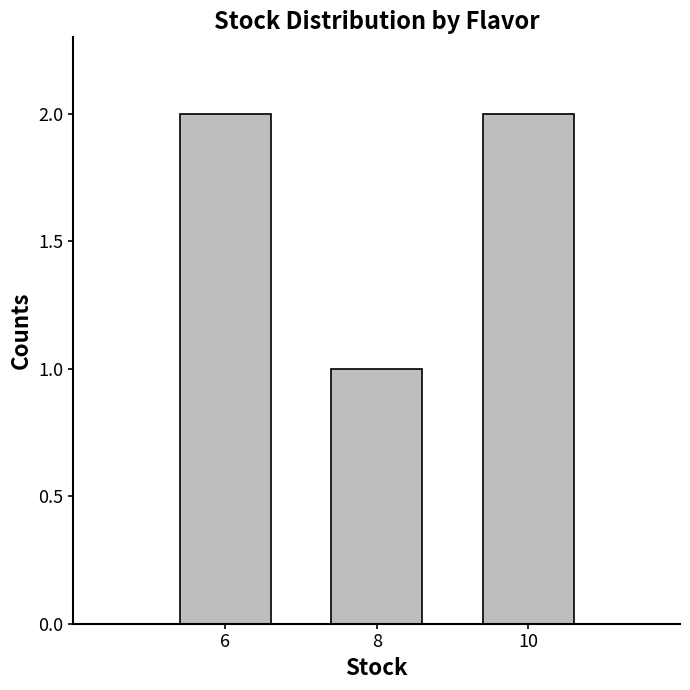

Reading left to right, extract all data points from this chart.

2	1	2